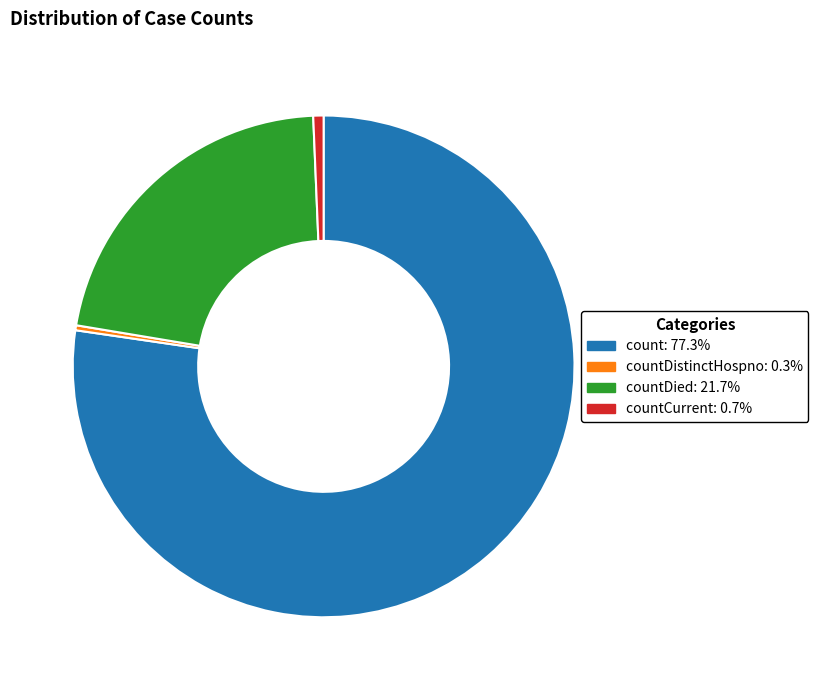

Which slice represents more than half of the pie?

count